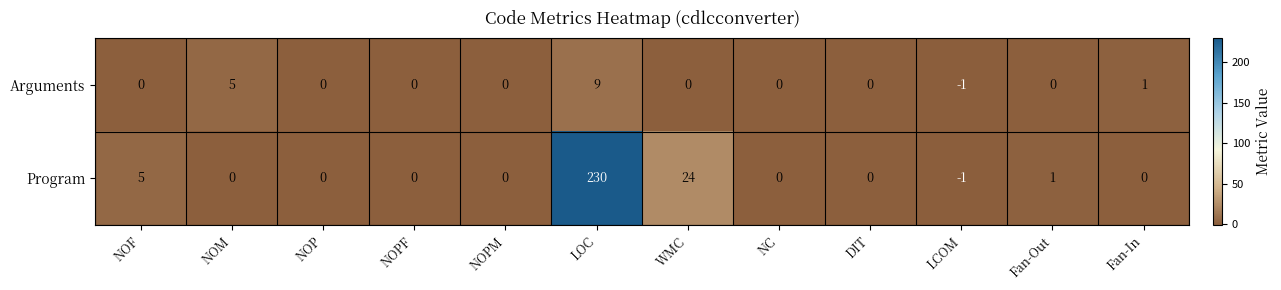

At how many categories does at least one series exceed 138?

1